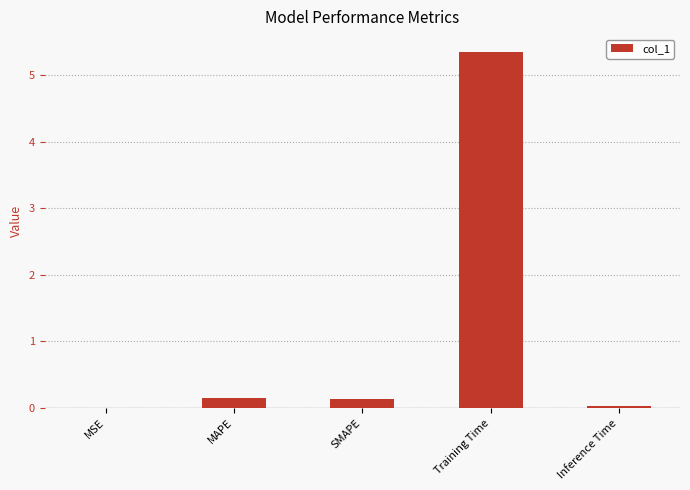

What is the change in value from MSE to SMAPE?

+0.1